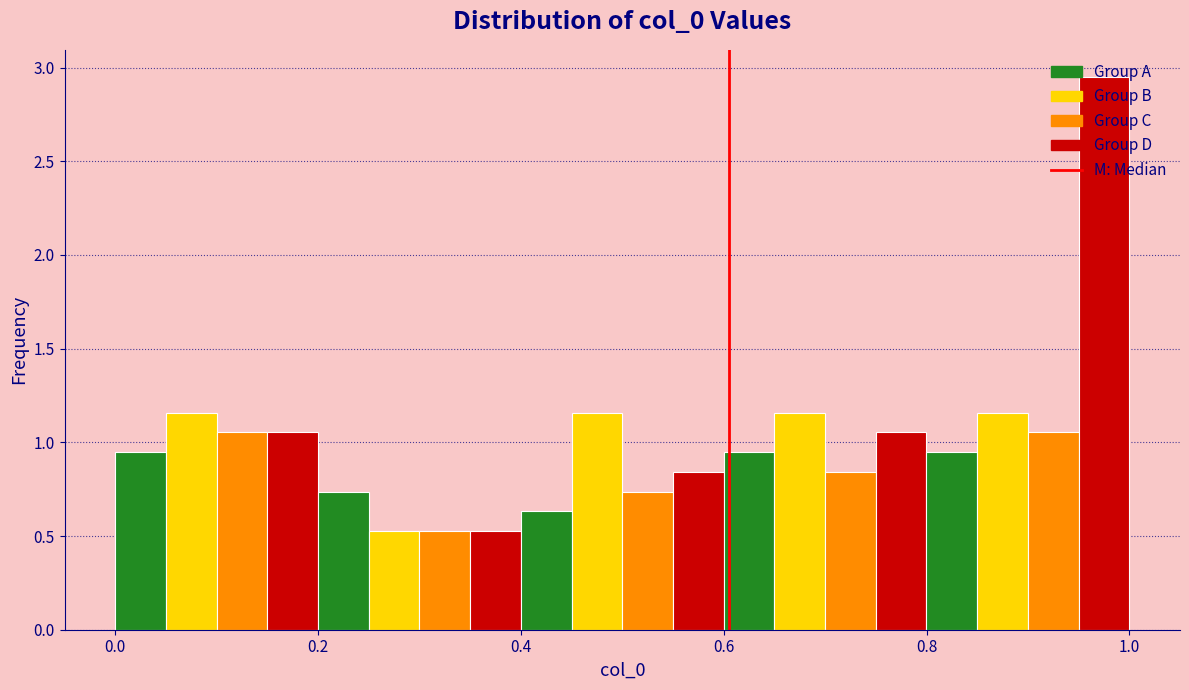

Around what value on the x-axis is the tallest bar? Give the approximate position of its centre, as read against the axis.

0.98